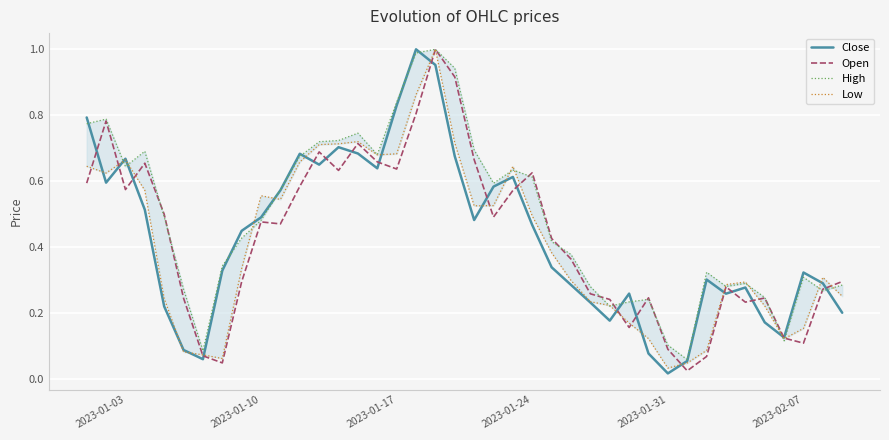

At which label does Close reach its minimum?

2023-01-31